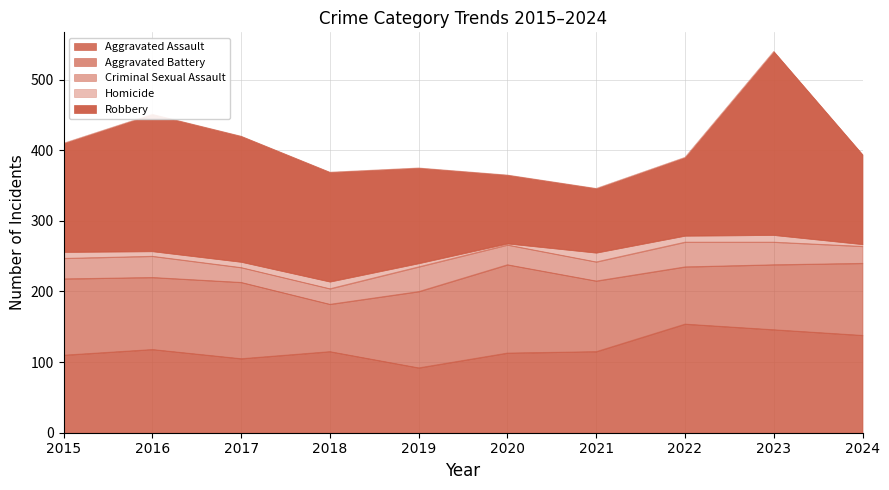

True or false: Aggravated Battery has a value of 108 at 2019.

True